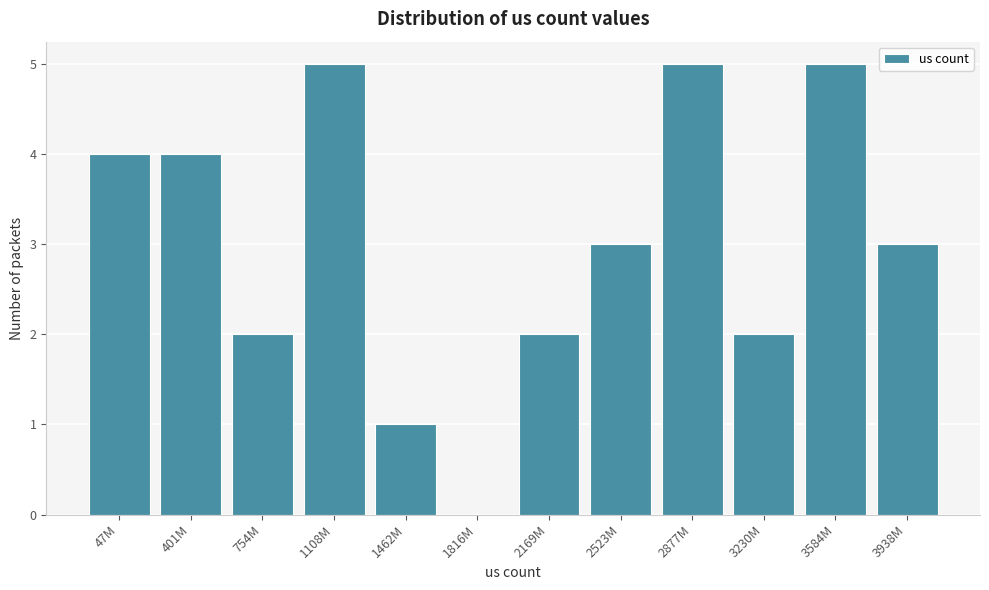

Reading right to left, transcribe all the data shown in this chart.

3938M=3	3584M=5	3230M=2	2877M=5	2523M=3	2169M=2	1816M=0	1462M=1	1108M=5	754M=2	401M=4	47M=4